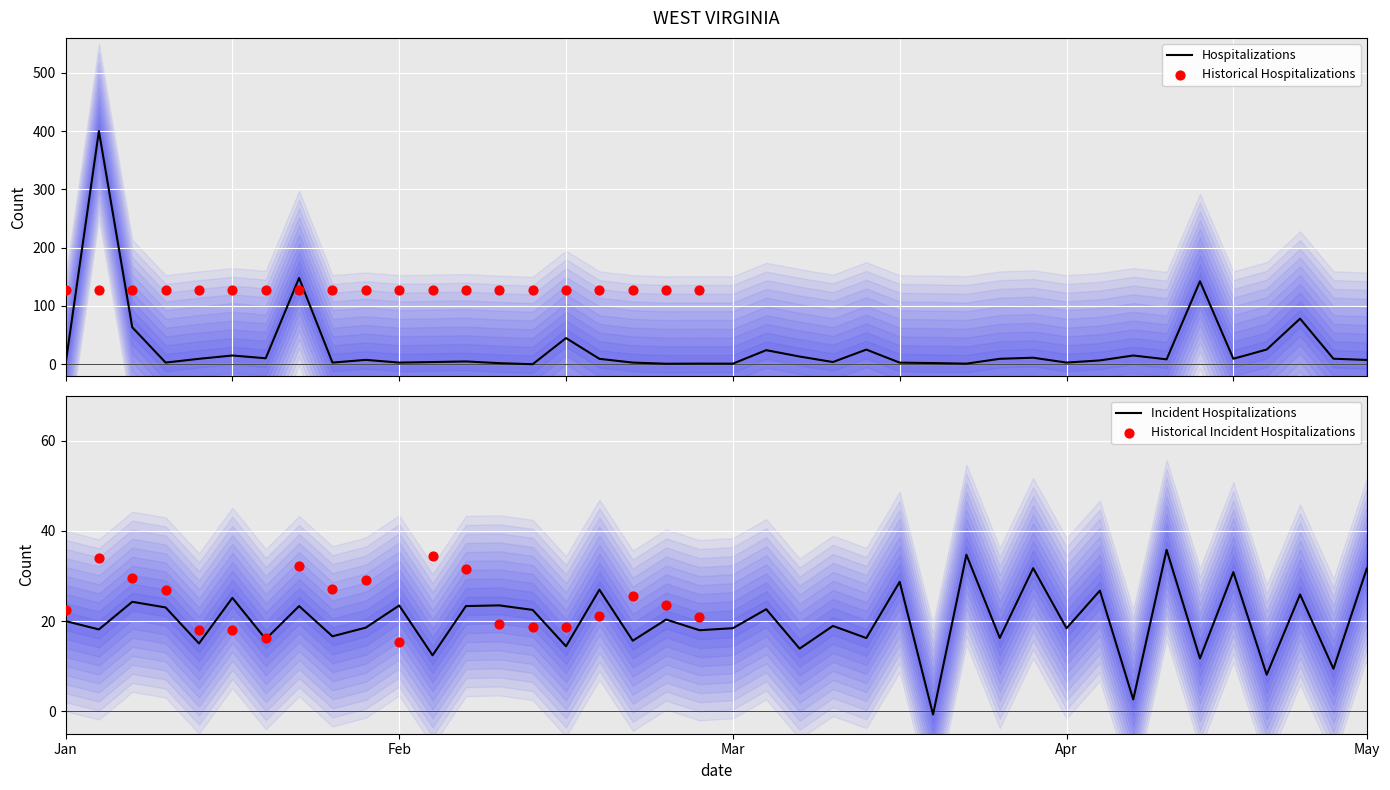

Is it true that Incident Hospitalizations equals 23.5 at Feb?

True